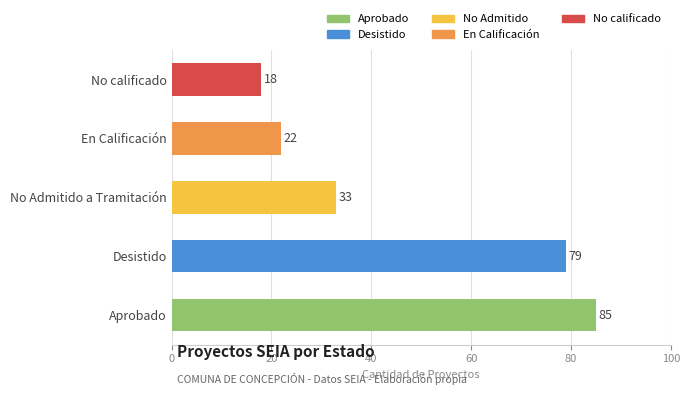

Reading bottom to top, transcribe all the data shown in this chart.

Aprobado=85	Desistido=79	No Admitido a Tramitación=33	En Calificación=22	No calificado=18